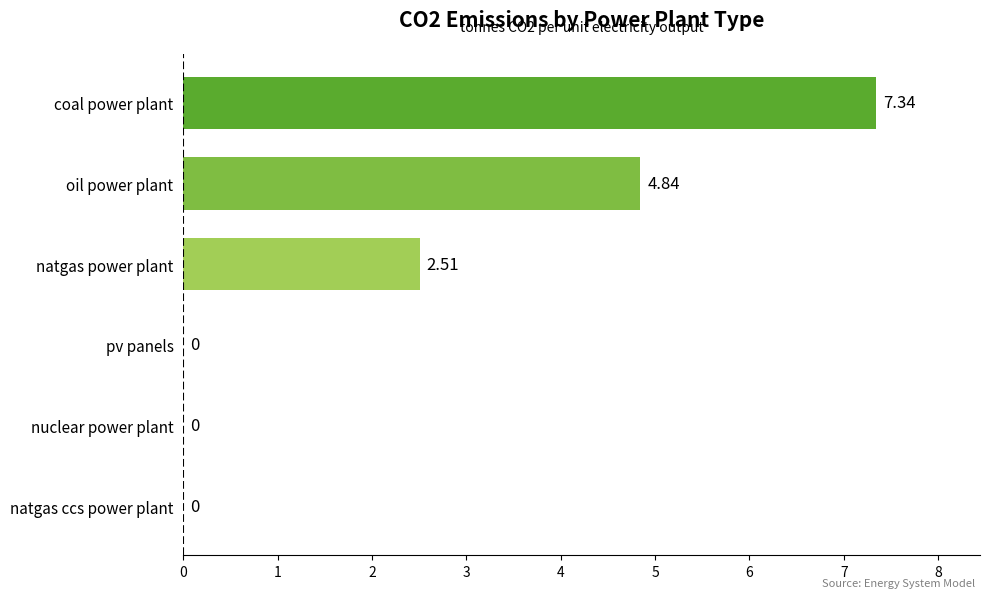

At which label is the value closest to 3?

natgas power plant